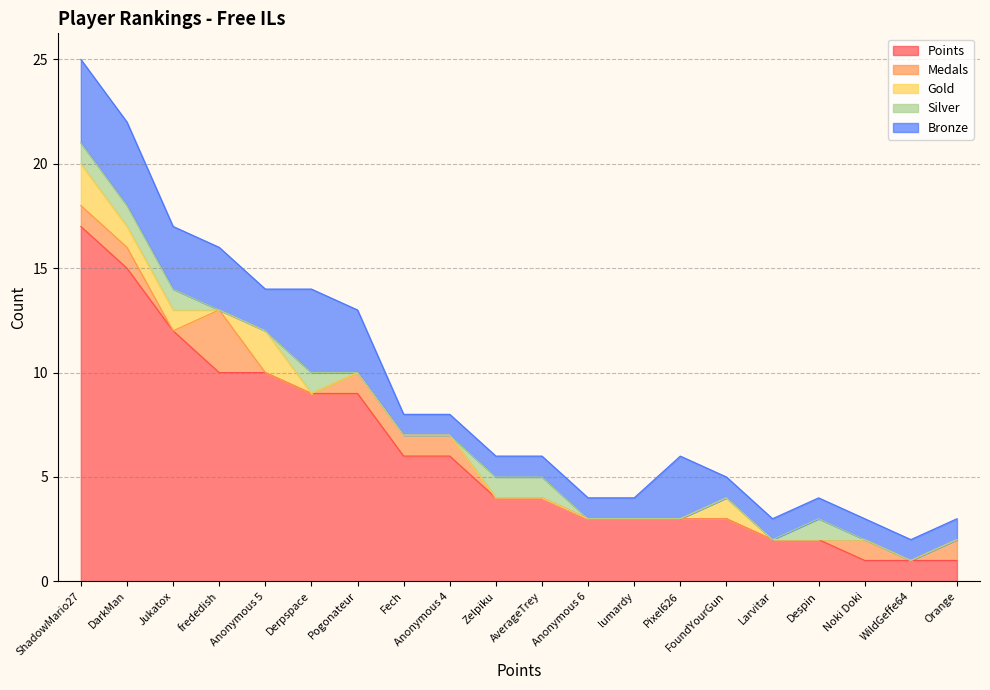

How many data points in Silver are above 0?

7